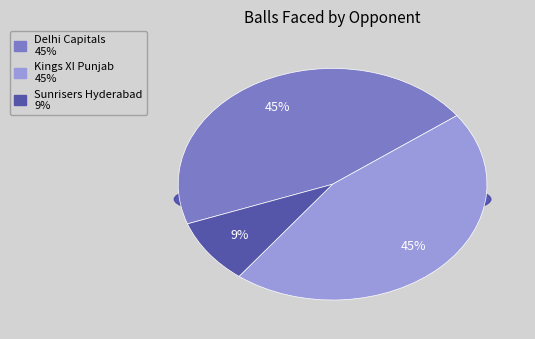

To the nearest percent, what is the difference between the largest and smallest slice percentages?

36%